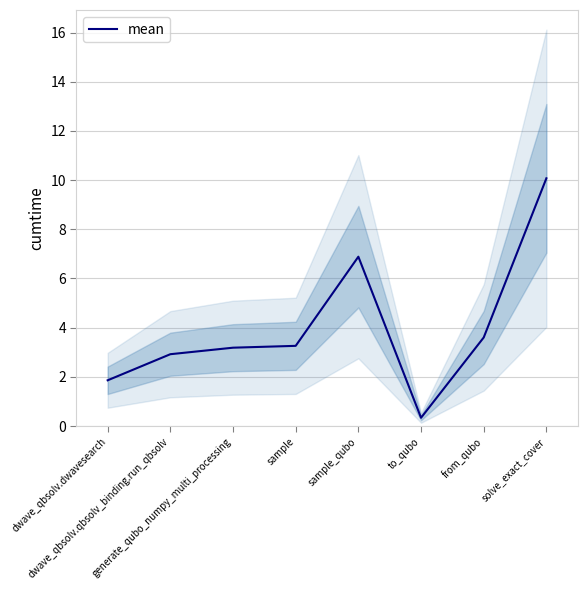

The chart shows a value of 2.9 at dwave_qbsolv.qbsolv_binding.run_qbsolv. True or false?

True